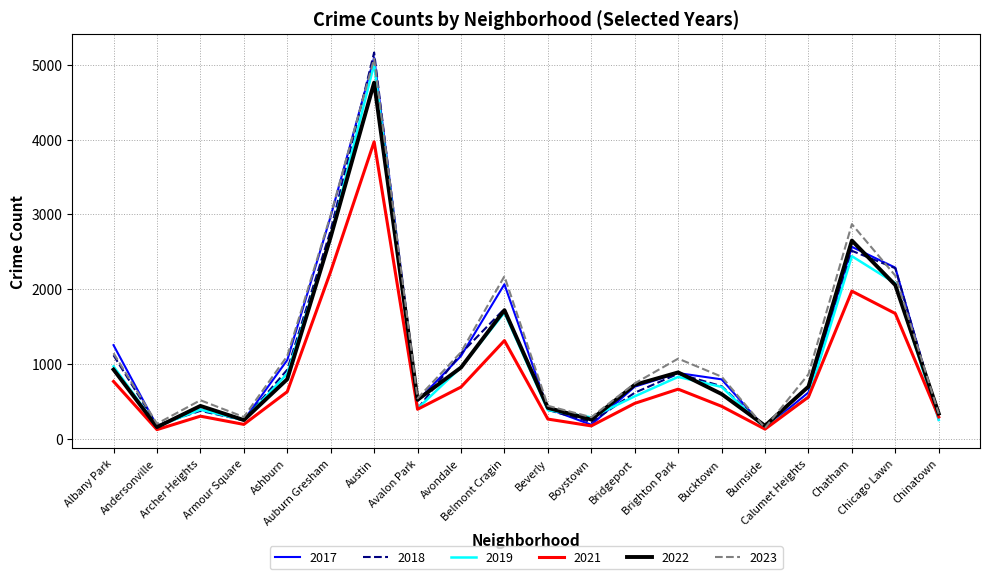

Which series ends up on top after the final intersection of 2022 and 2017?

2022